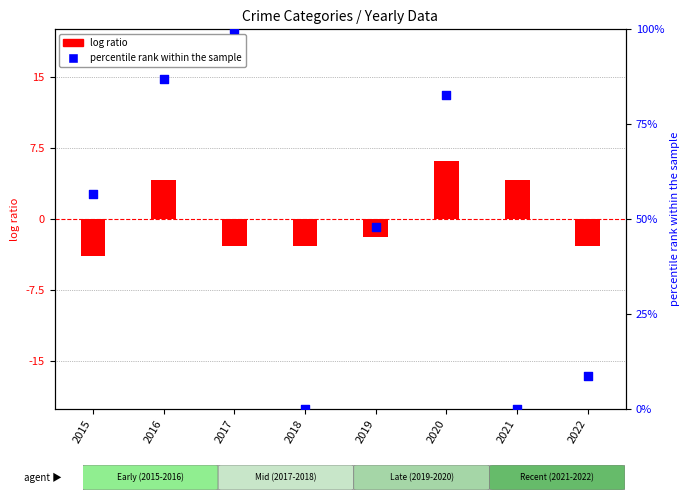

What is the total value across all series at 2019?

46.0